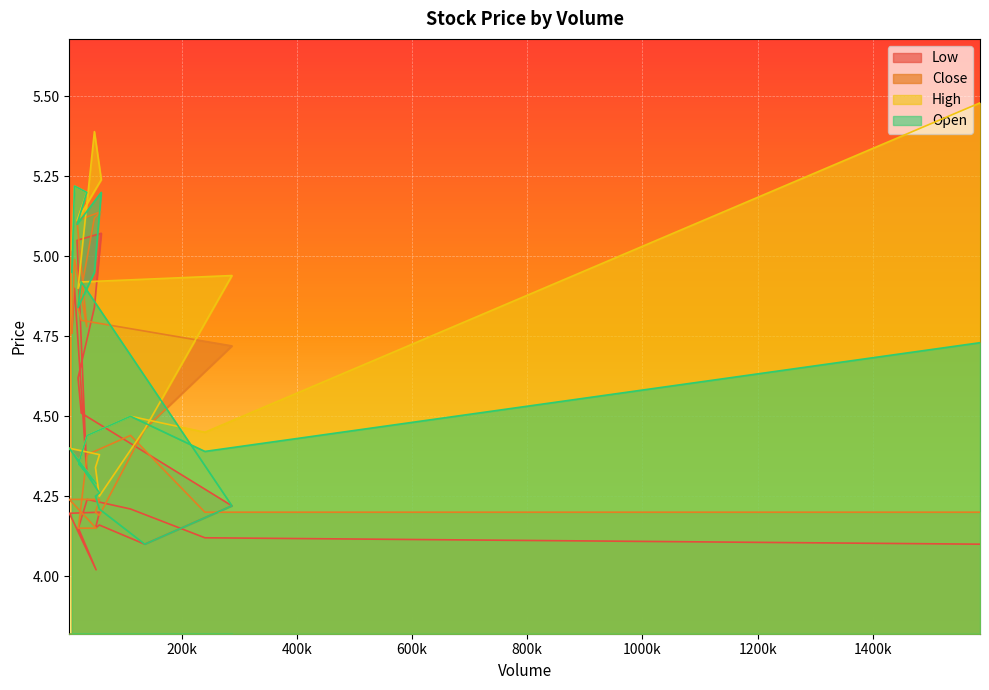

True or false: Open and Low cross at least once.

False